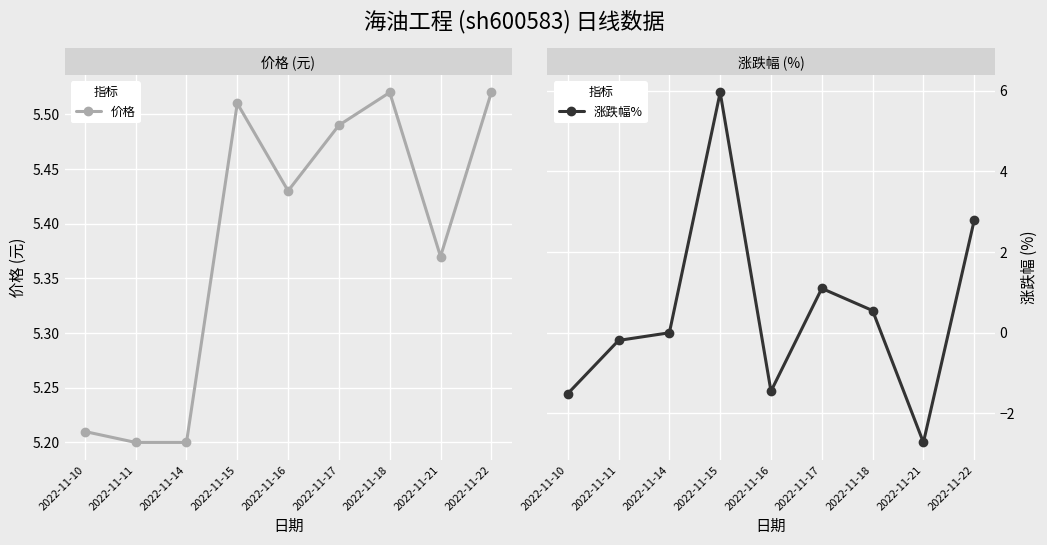

What is the difference between the 价格 values at 2022-11-16 and 2022-11-10?

0.2